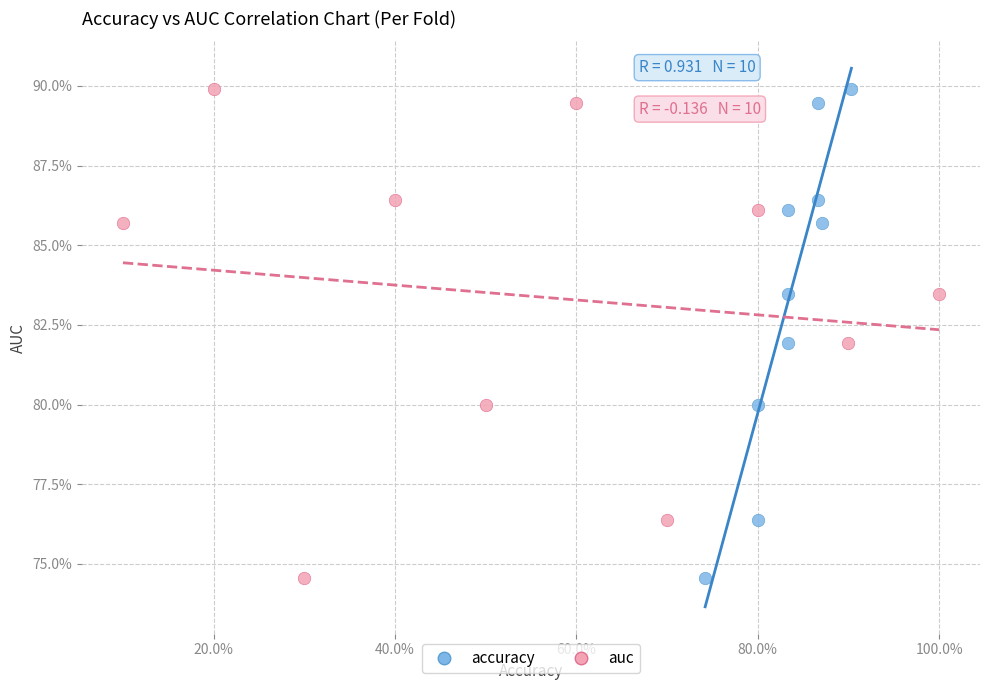

What are all the series names shown in the legend?

accuracy, auc